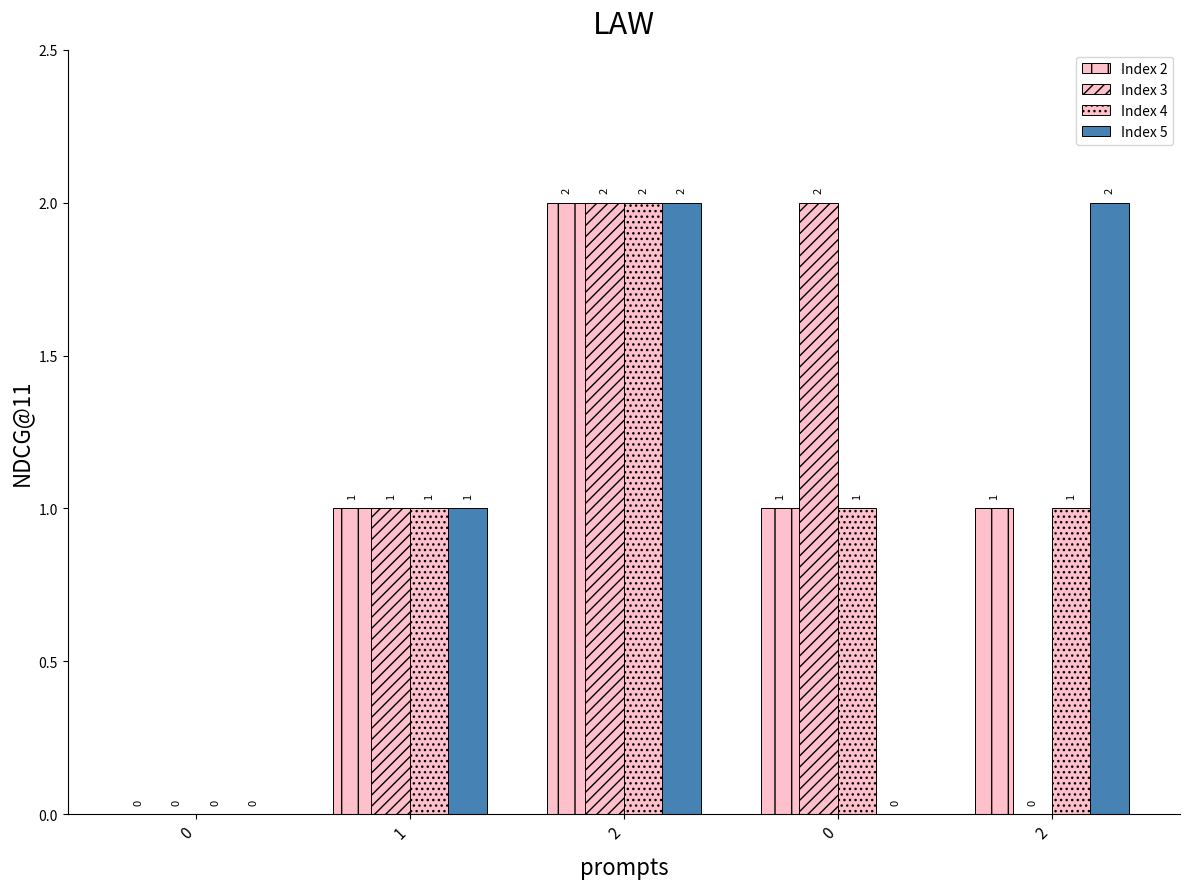

Count the number of categories in the chart.

5